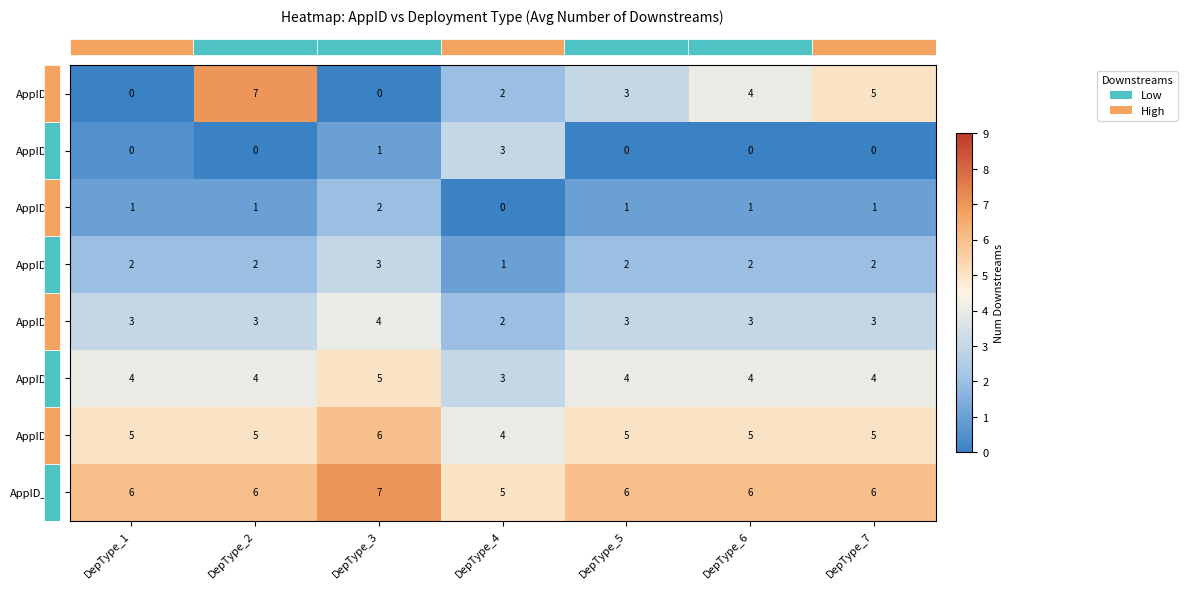

What is the maximum value shown in the chart?

7